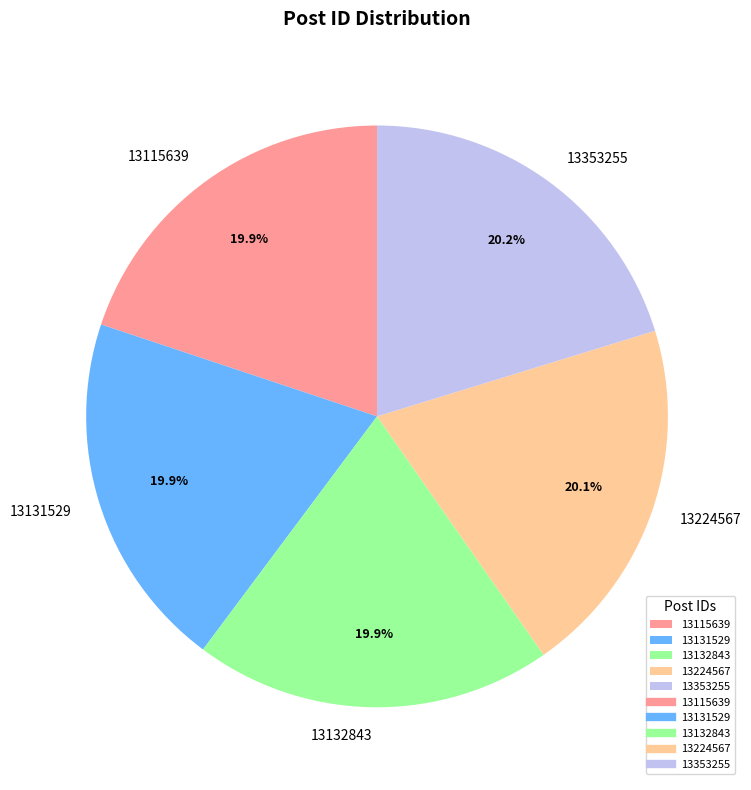

What percentage is NOT represented by 13115639?

80.1%